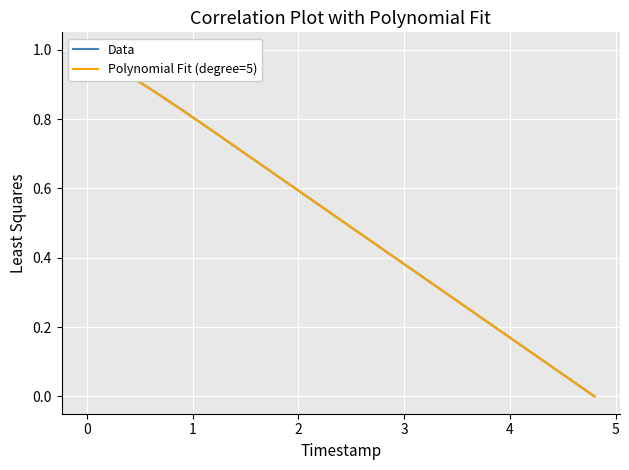

Count the number of data series in this chart.

2